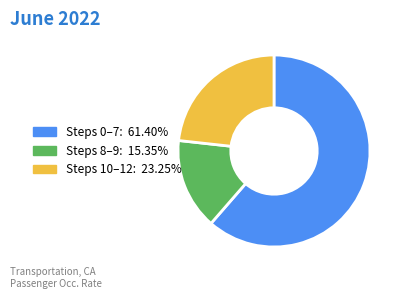

Is there a majority slice in this chart?

Yes